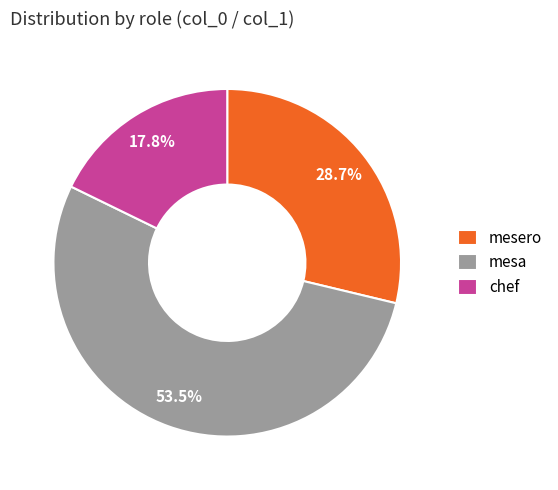

Rank the categories by value from highest to lowest.

mesa, mesero, chef